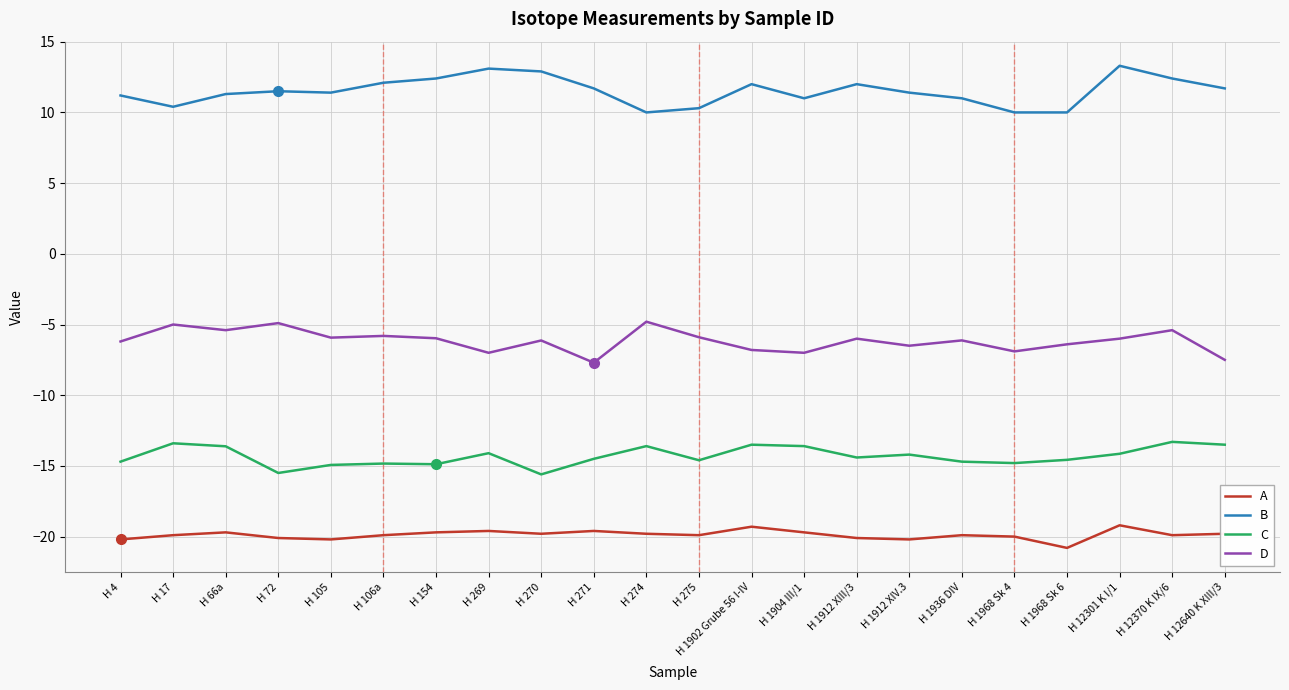

Count the number of data series in this chart.

4